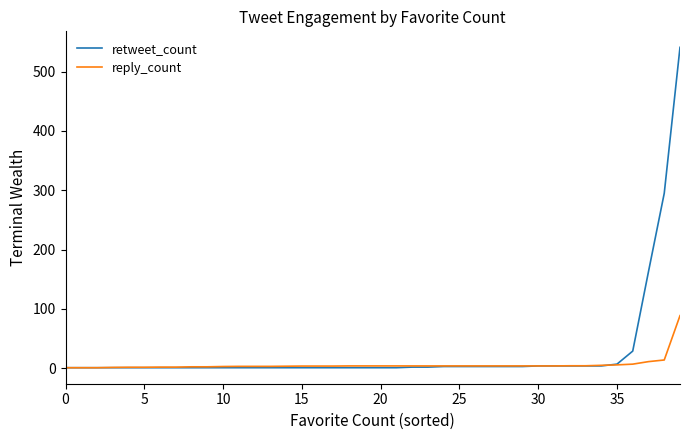

List the series in order of their peak value, highest first.

retweet_count, reply_count